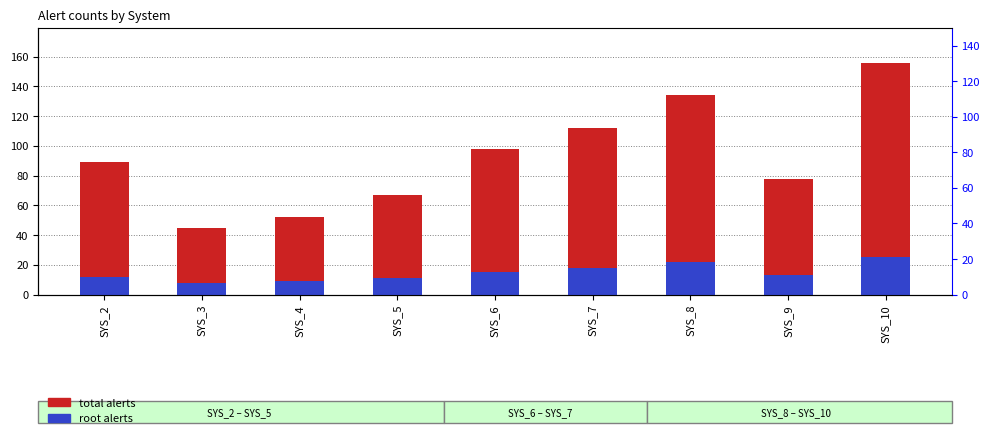

Between SYS_4 and SYS_9, which series saw the biggest shift?

total alerts